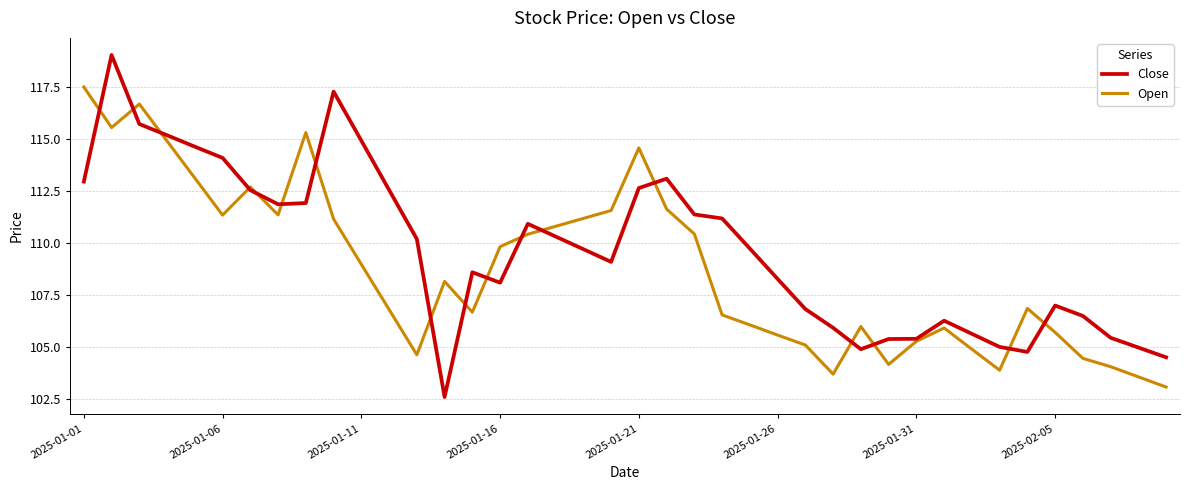

Rank the series by their average value, from lowest to highest.

Open, Close